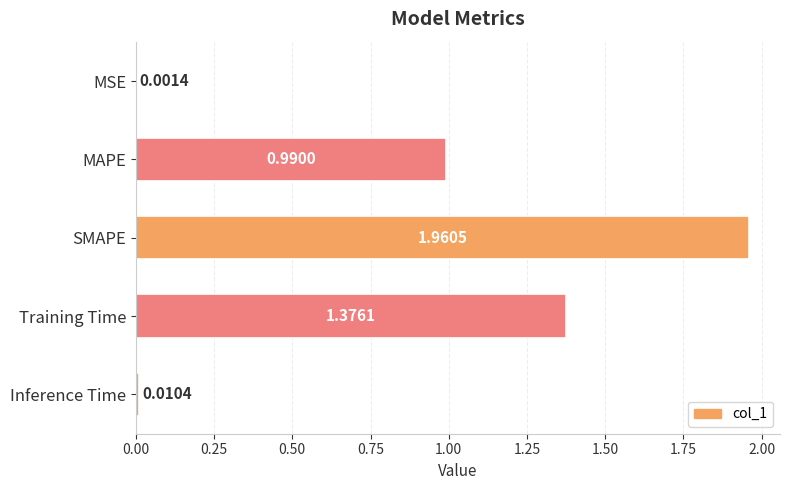

What is the sum of all values?

4.3